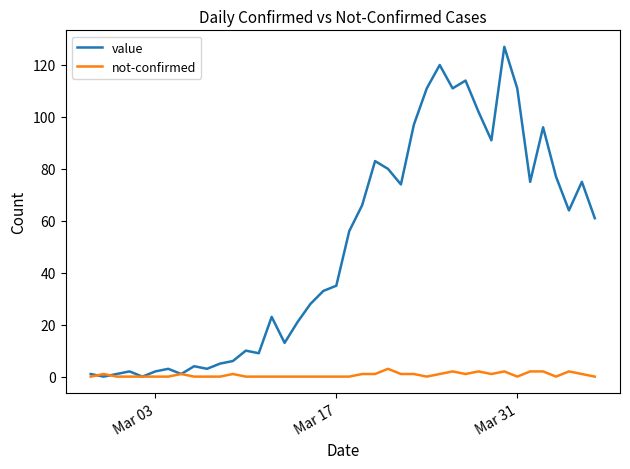

At how many categories does at least one series exceed 53?

20